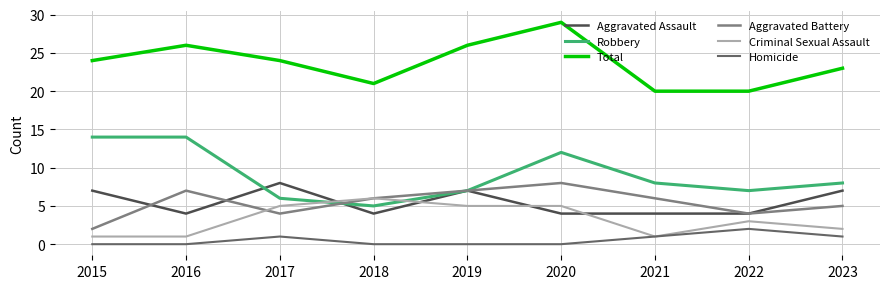

What is the total value across all series at 2023?

46